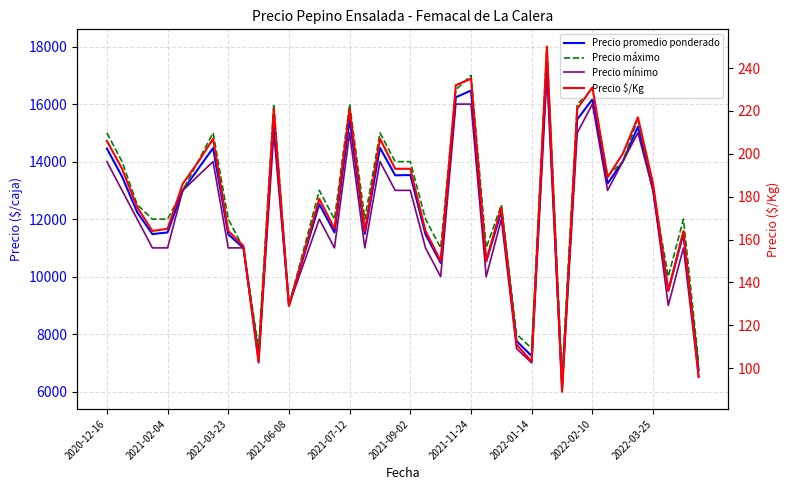

What is the maximum value shown in the chart?

18000